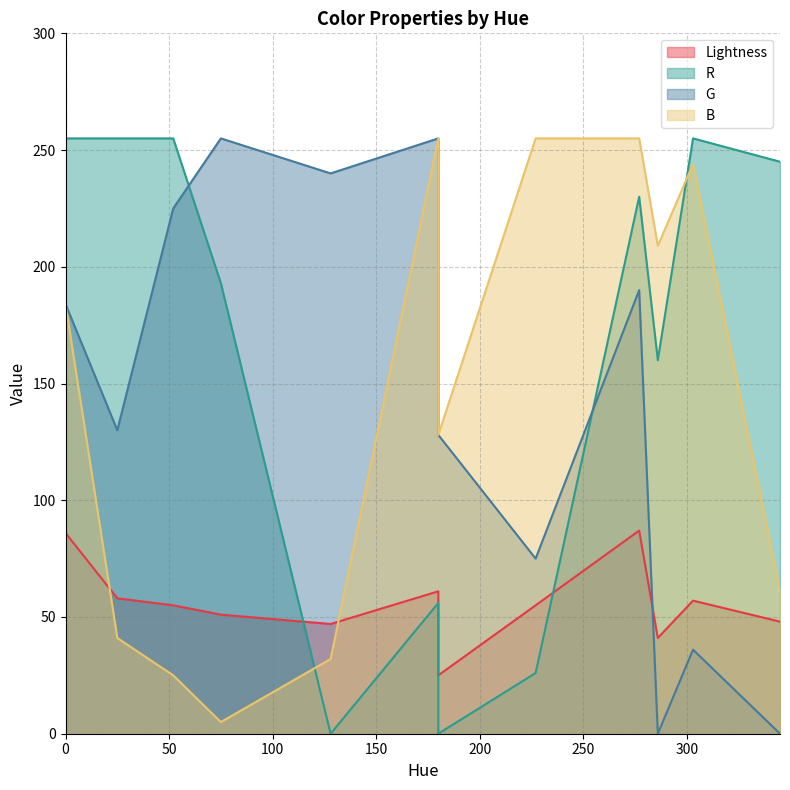

Which series has the largest total across all categories?

R